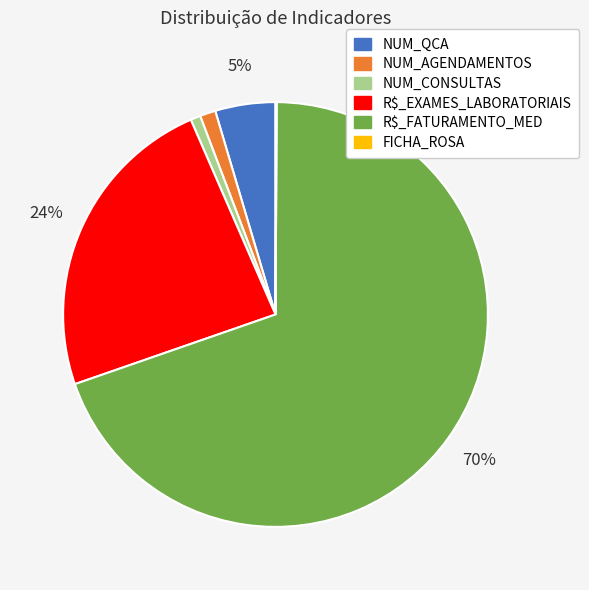

Is it true that NUM_QCA is 5% of the pie?

True